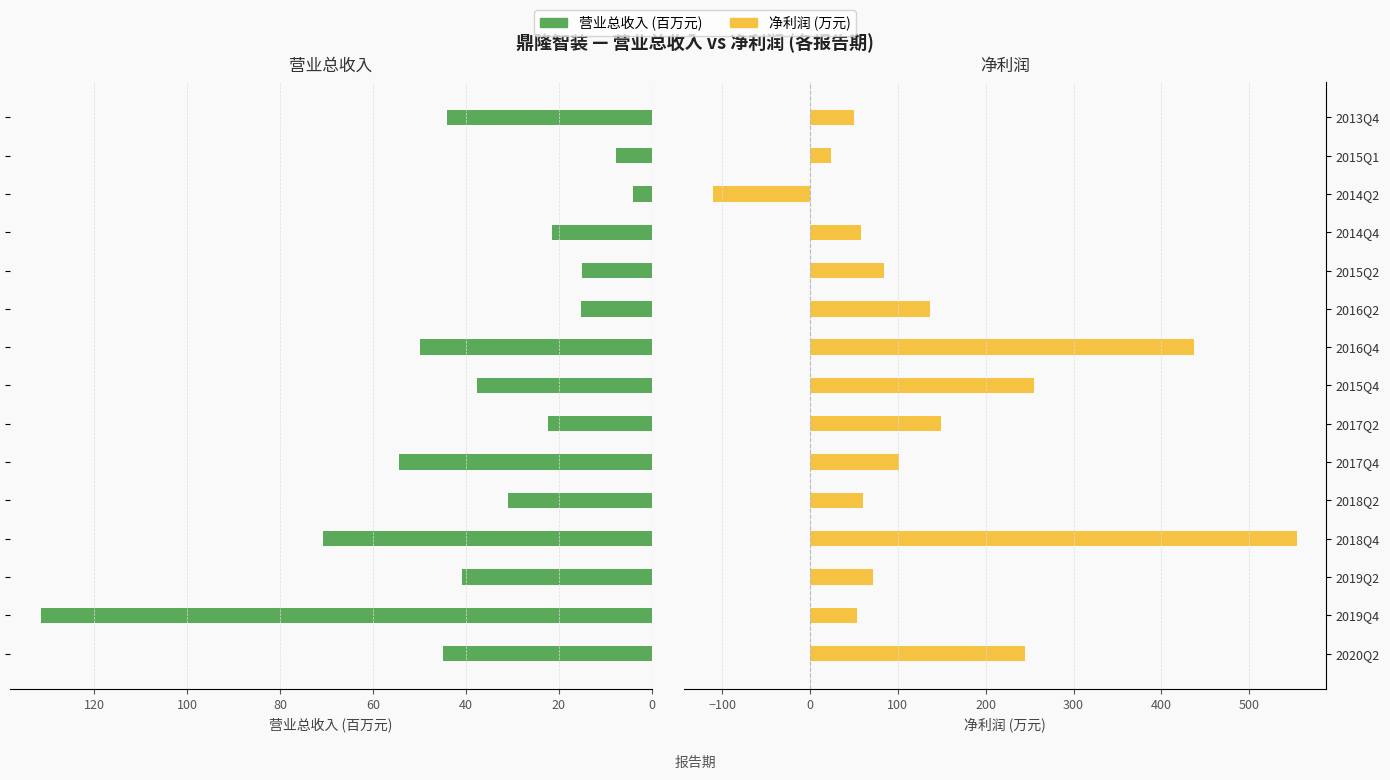

Which series has the widest spread of values?

净利润 (万元)